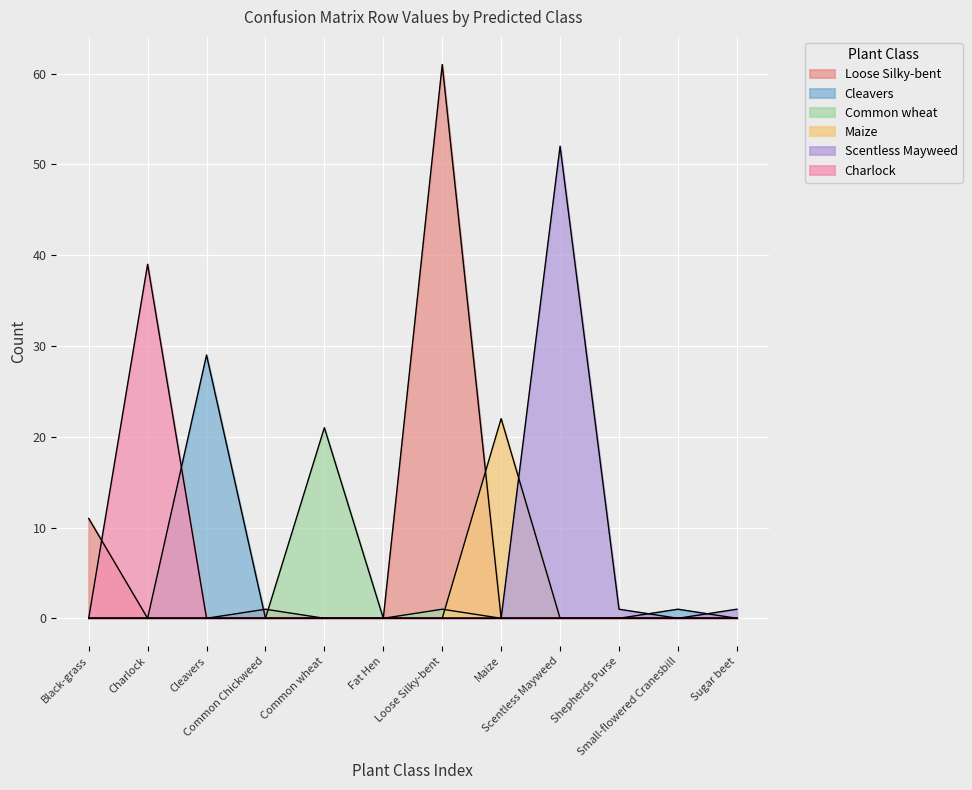

Rank the categories by Common wheat value from lowest to highest.

Black-grass, Charlock, Cleavers, Common Chickweed, Fat Hen, Maize, Scentless Mayweed, Shepherds Purse, Small-flowered Cranesbill, Sugar beet, Loose Silky-bent, Common wheat